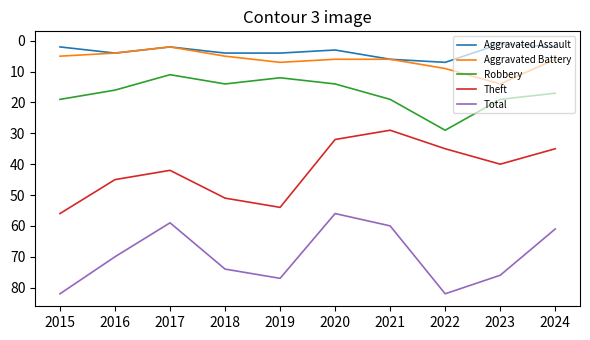

At which category does Aggravated Assault reach its first local valley?

2017